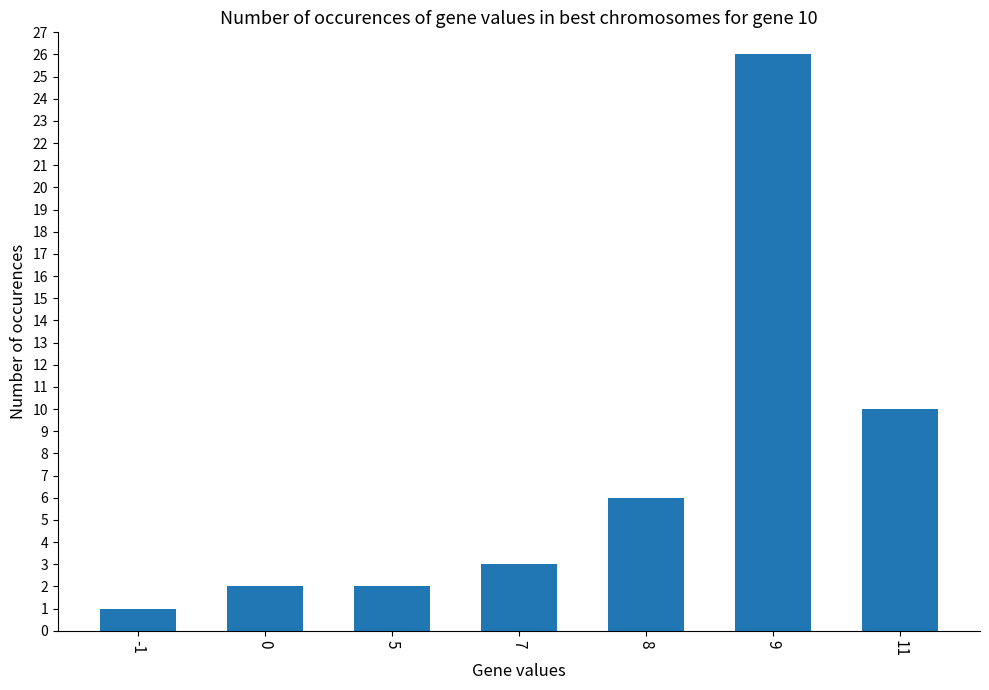

Count the number of data series in this chart.

1